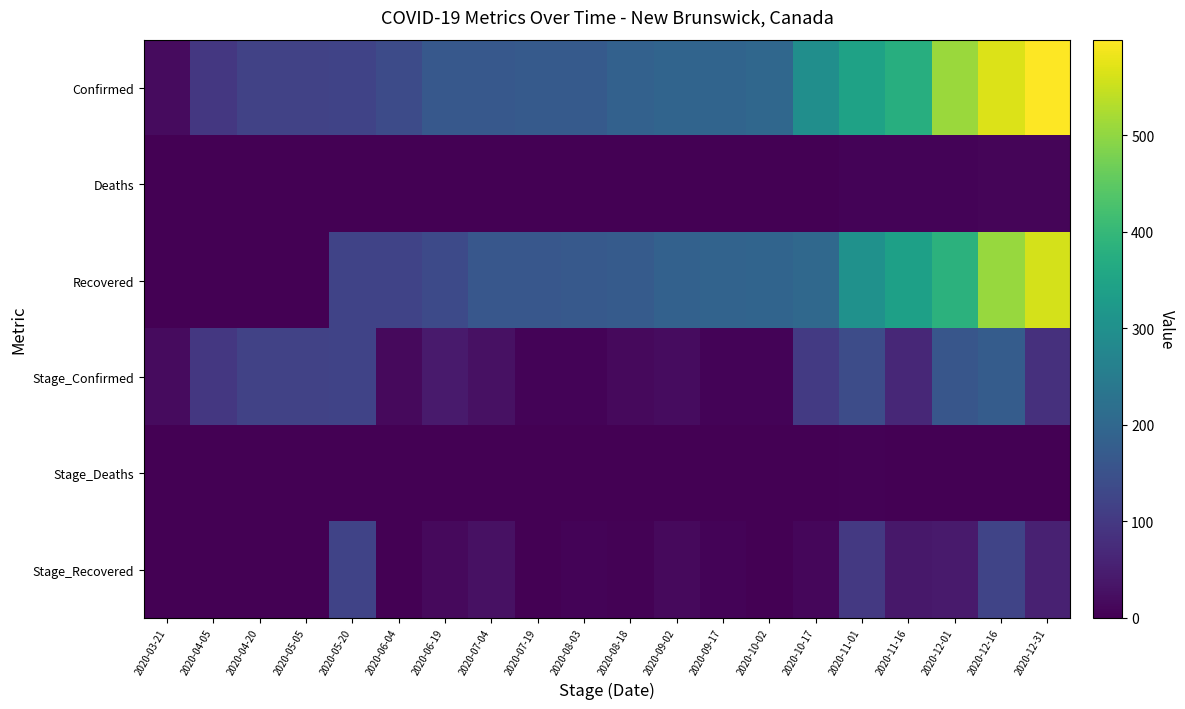

At how many categories does at least one series exceed 184?

10